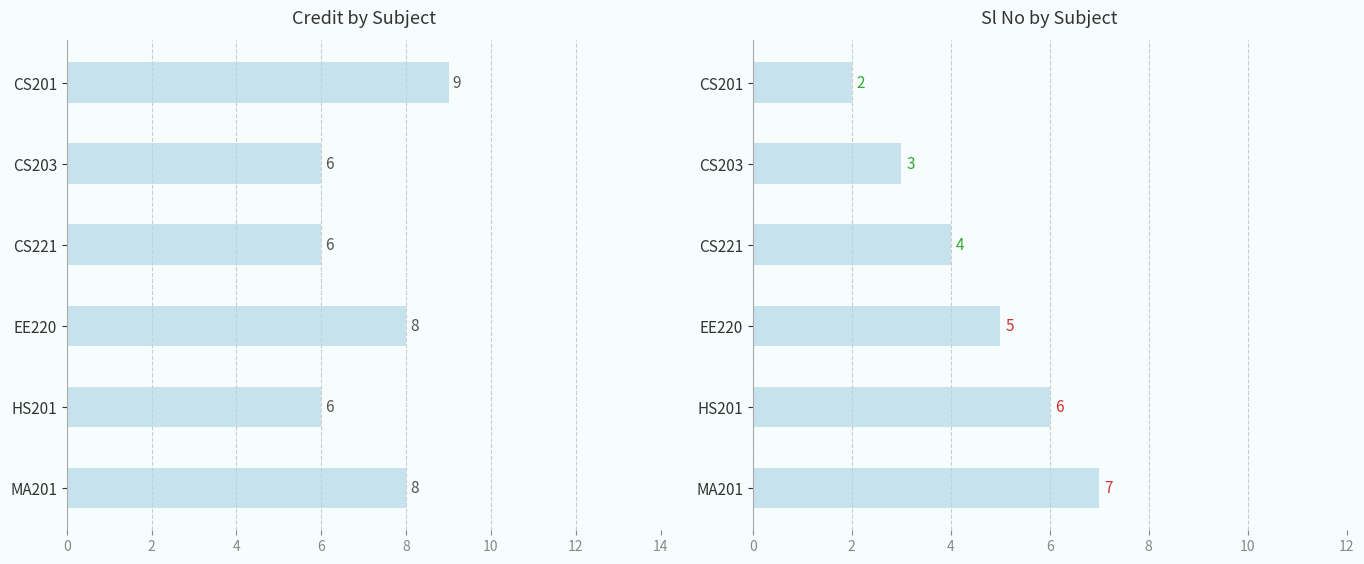

How many data points in Sl No are less than 5?

3